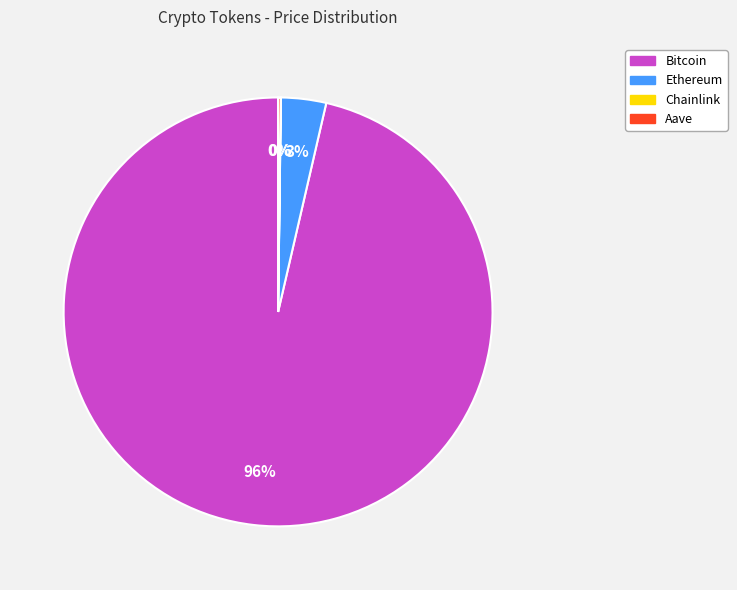

Is there a majority slice in this chart?

Yes